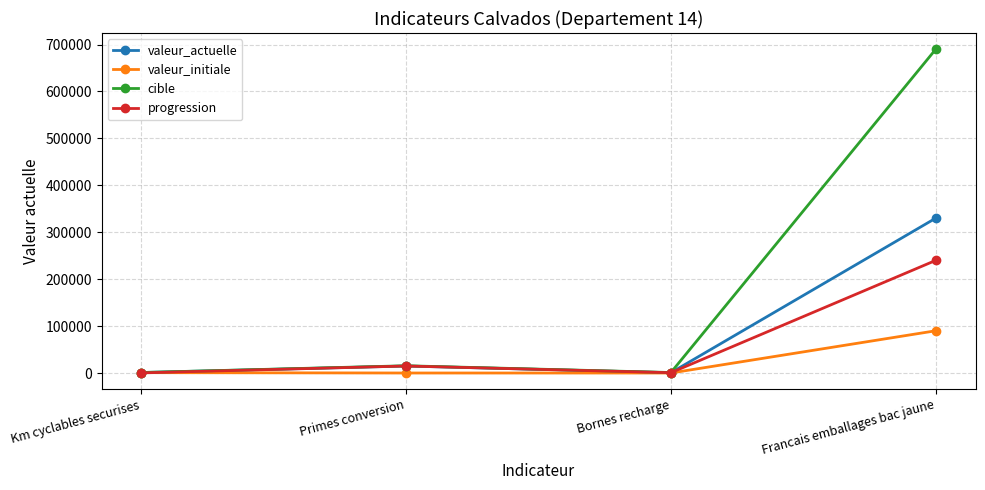

What is the approximate value of valeur_actuelle at Francais emballages bac jaune?

330000